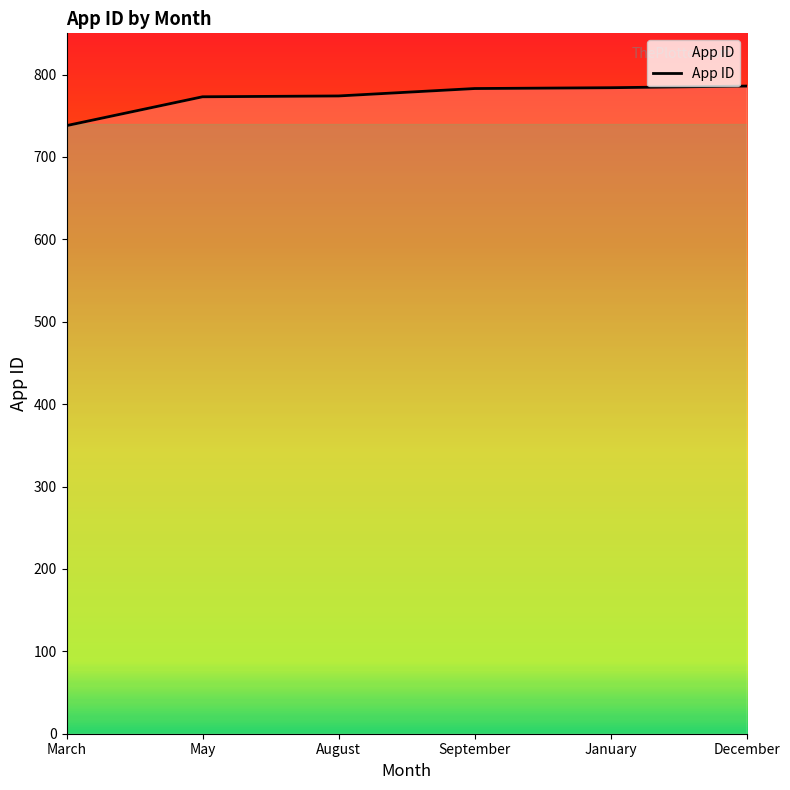

What is the maximum value shown in the chart?

786